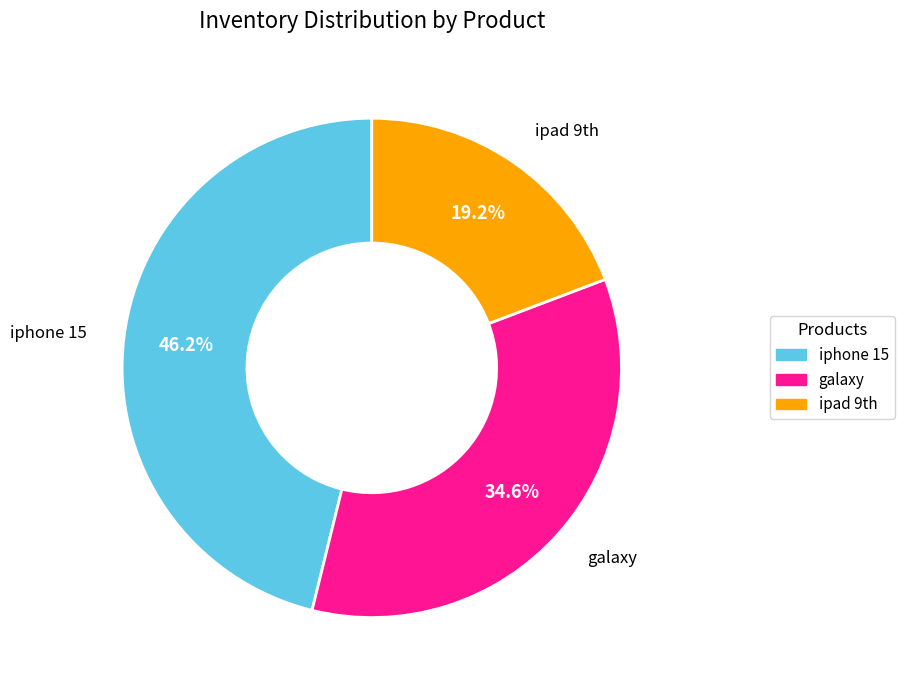

To the nearest percent, what is the combined percentage of galaxy and iphone 15?

81%